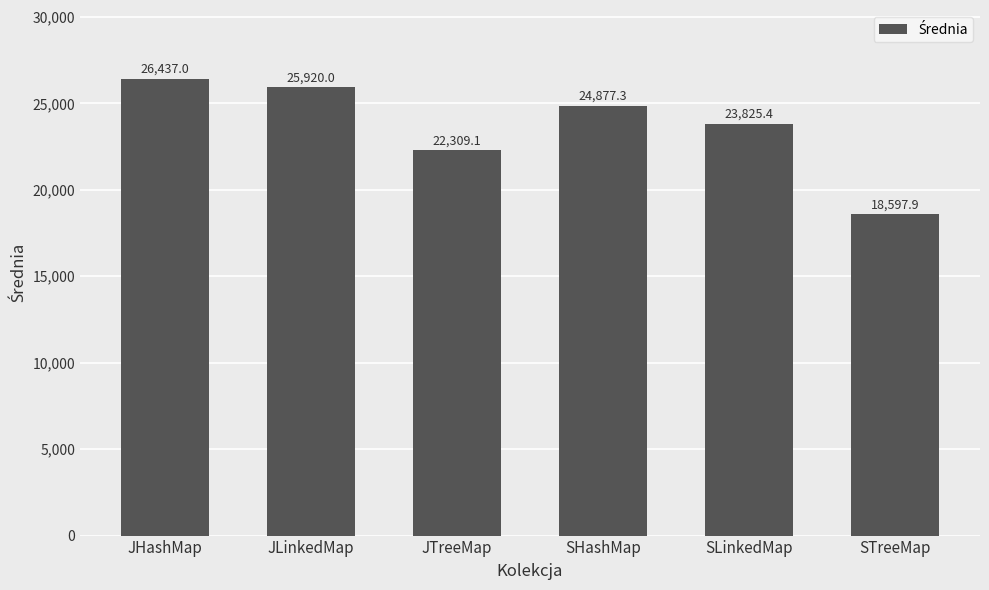

Which has a higher value, JHashMap or JTreeMap?

JHashMap